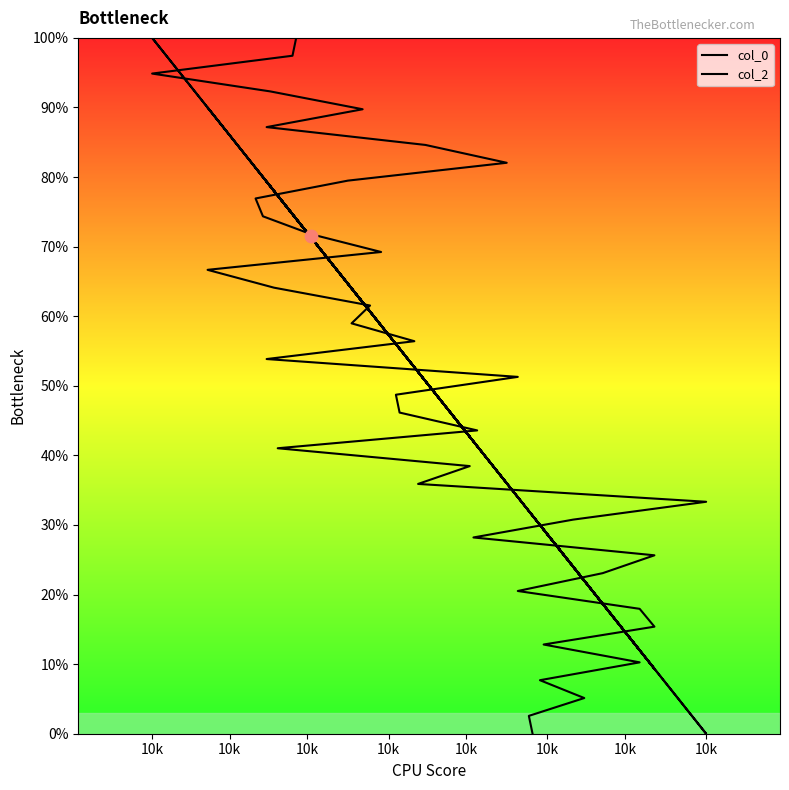

Is the value of col_0 at 29 greater than the value of col_2 at 14?

Yes